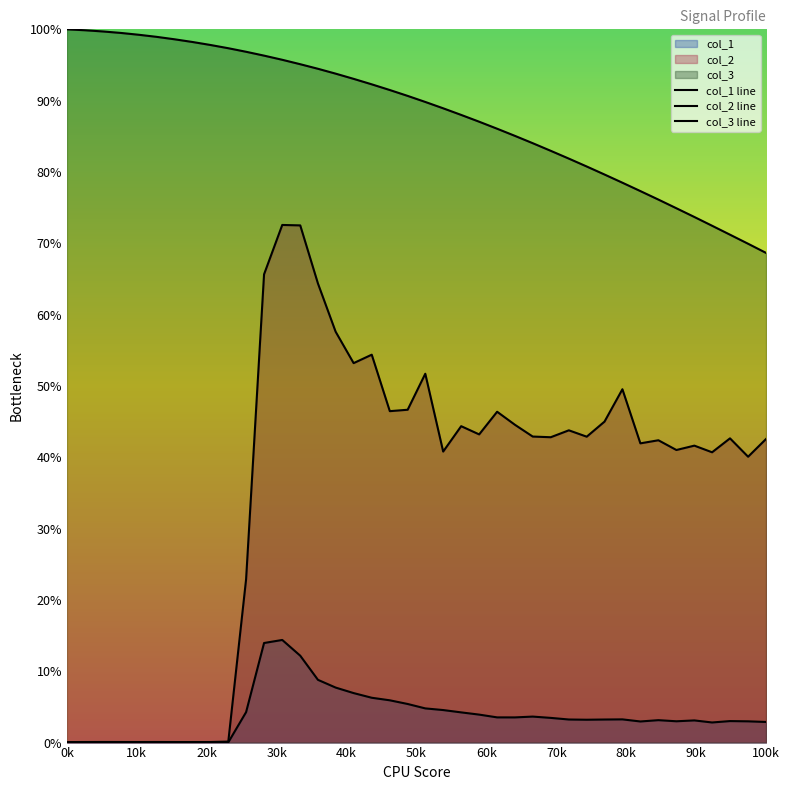

How many lines are shown in the chart?

3